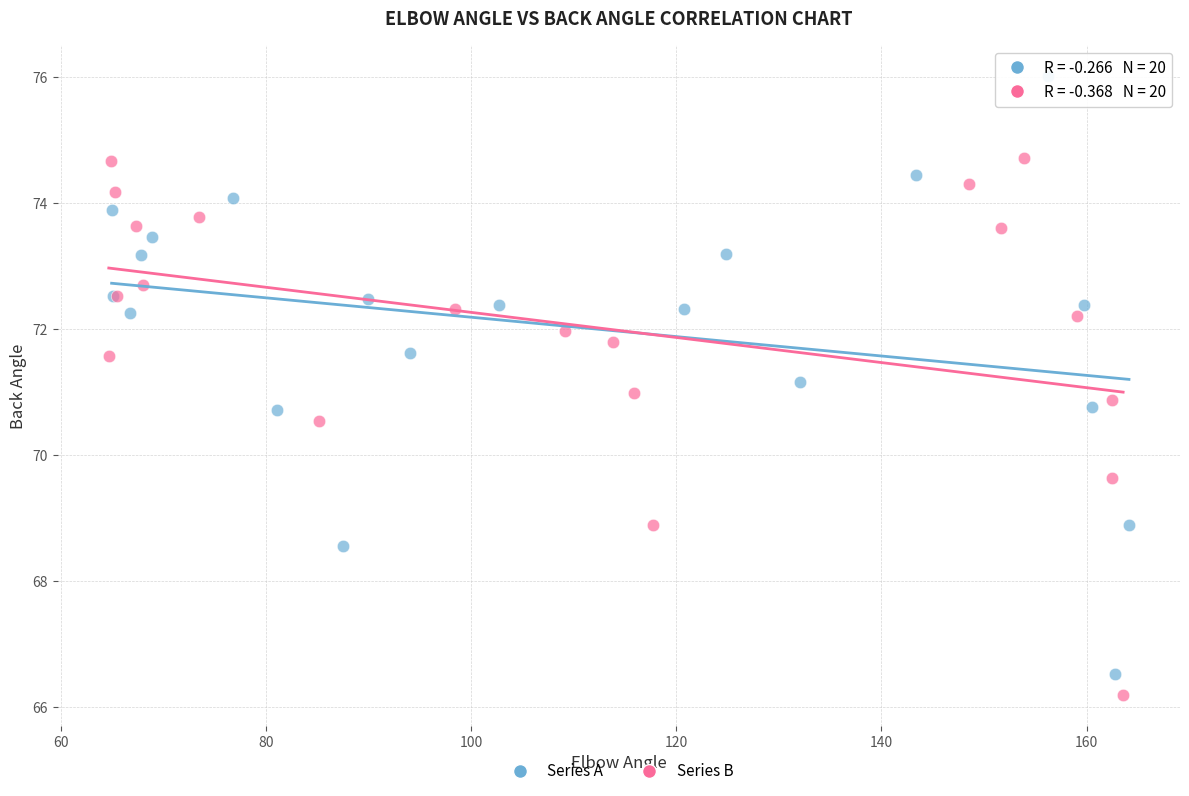

What are all the series names shown in the legend?

Series A, Series B